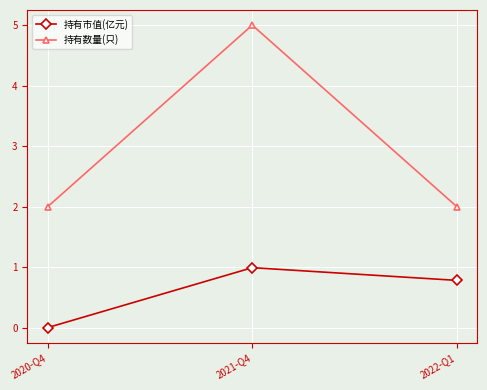

Between 2021-Q4 and 2022-Q1, which series saw the biggest shift?

持有数量(只)